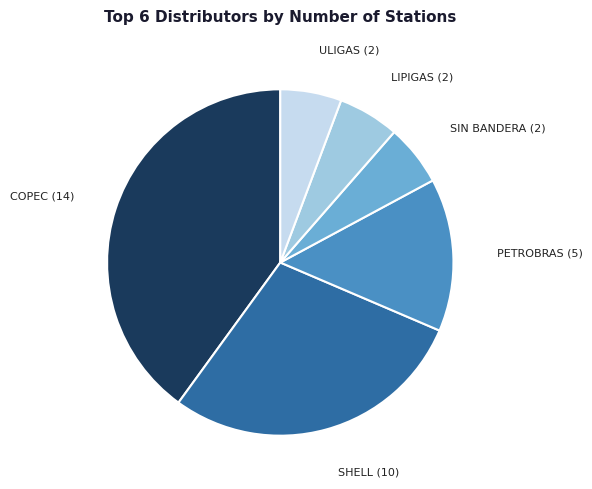

Count the number of slices in the pie.

6